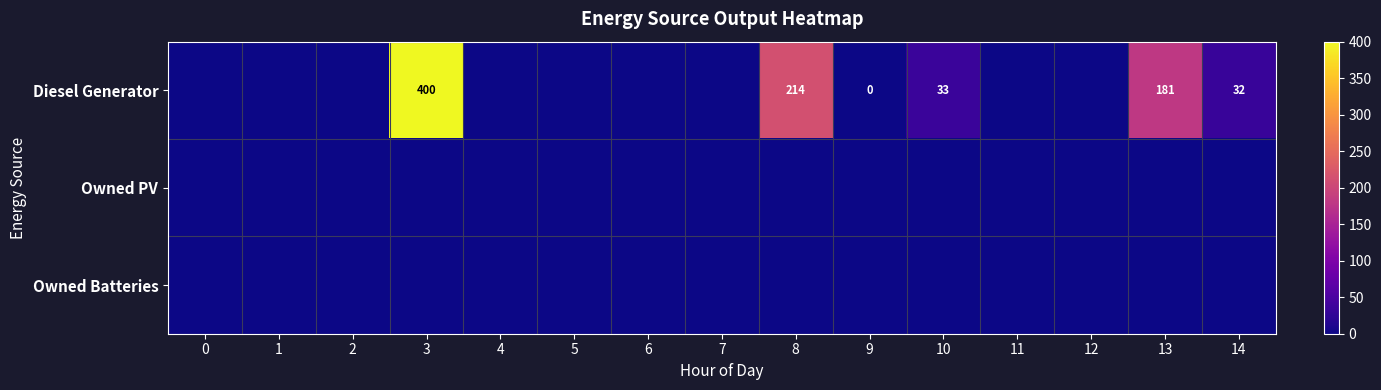

The value of Diesel Generator at 8 is 214. True or false?

True